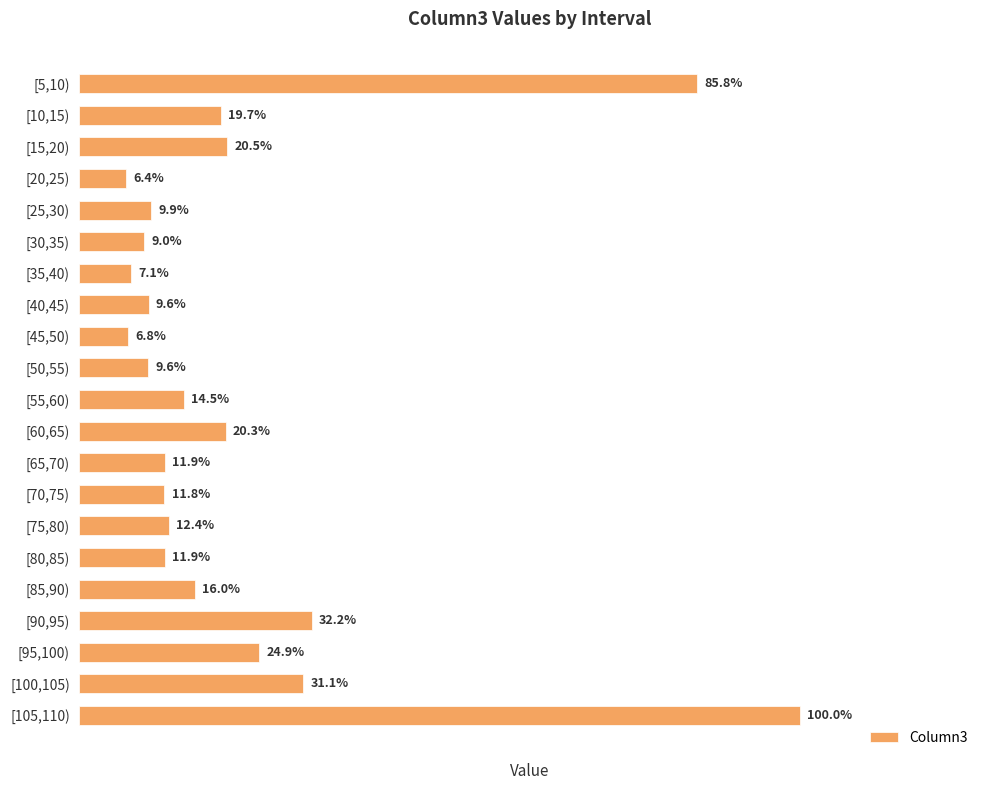

Are the bars horizontal?

Yes